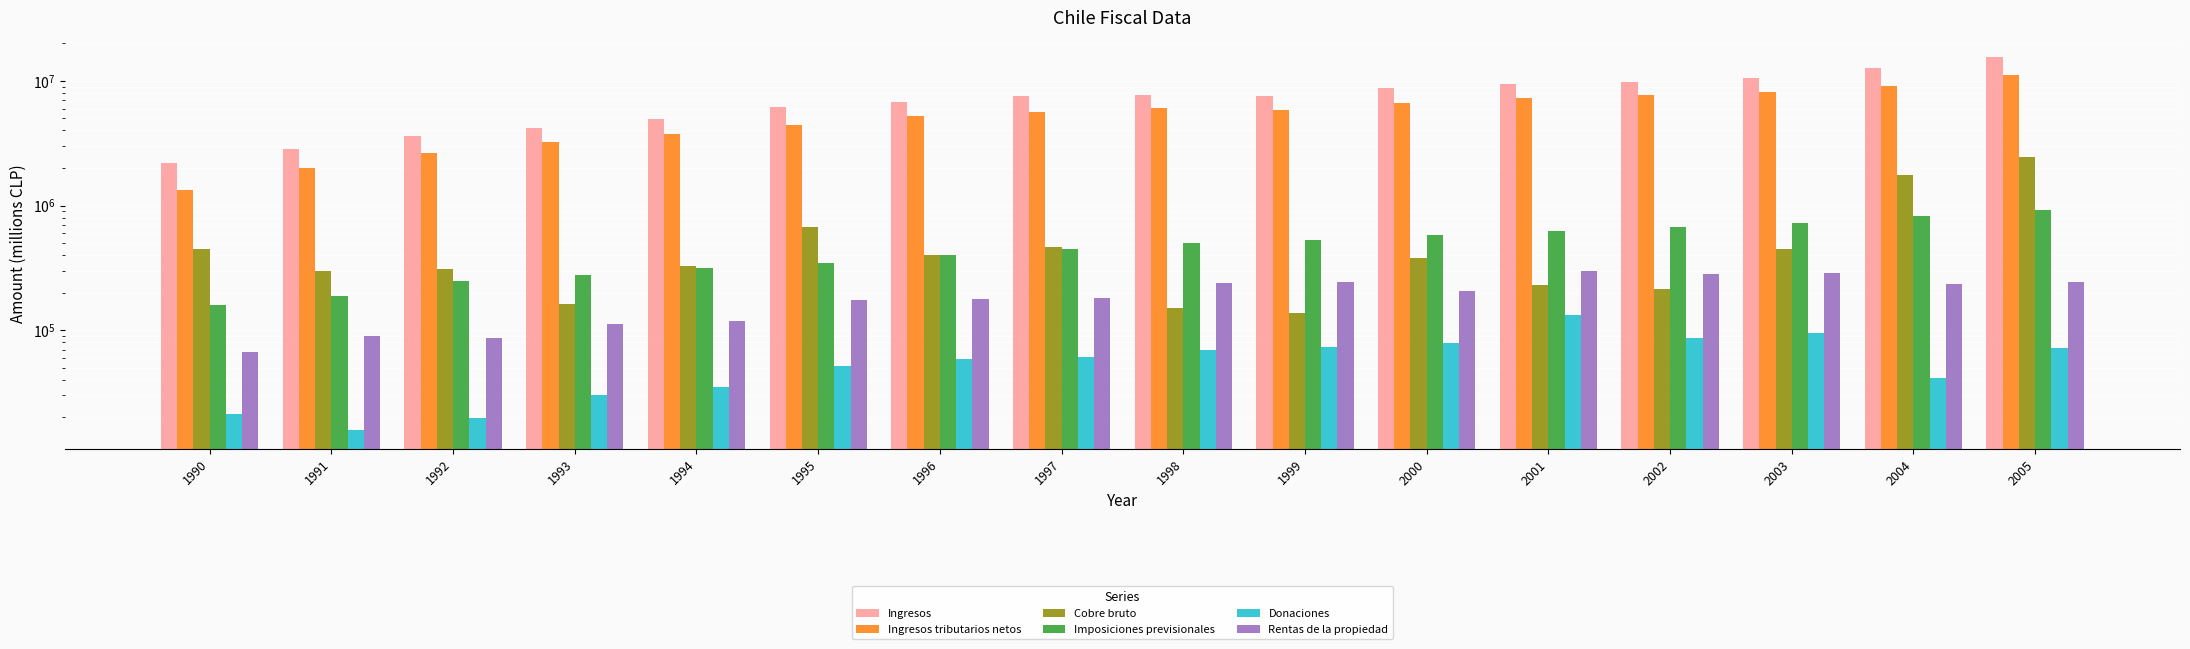

Between 2003 and 2002, which is larger?

2003